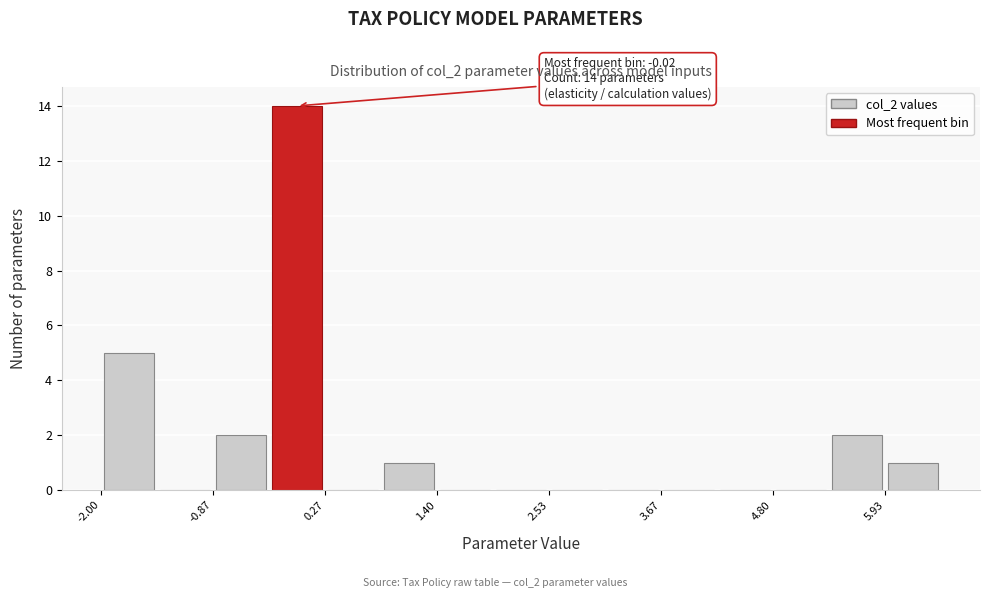

Read against the x-axis, roughly where is the centre of the tallest bar?

0.0